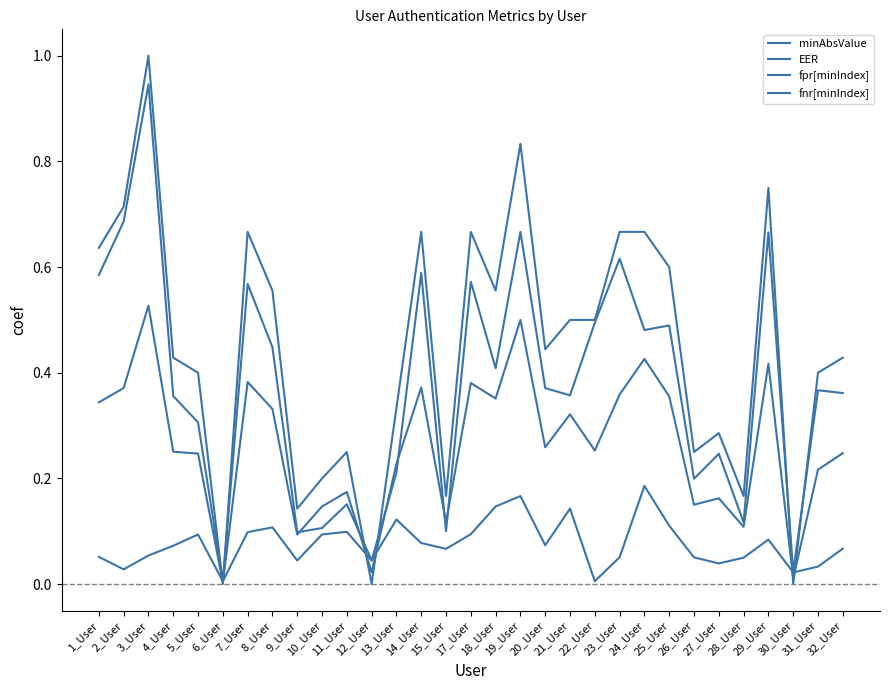

Does the chart display data point markers on the line(s)?

No